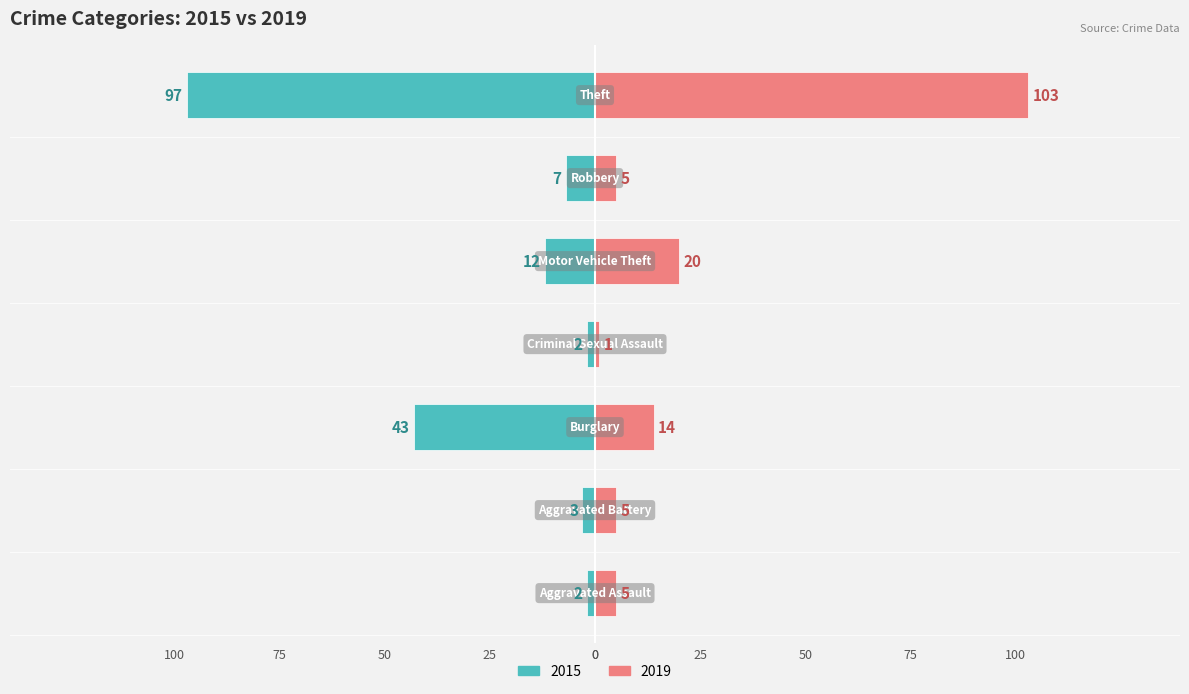

Rank the categories by 2019 value from lowest to highest.

Criminal Sexual Assault, Aggravated Assault, Aggravated Battery, Robbery, Burglary, Motor Vehicle Theft, Theft